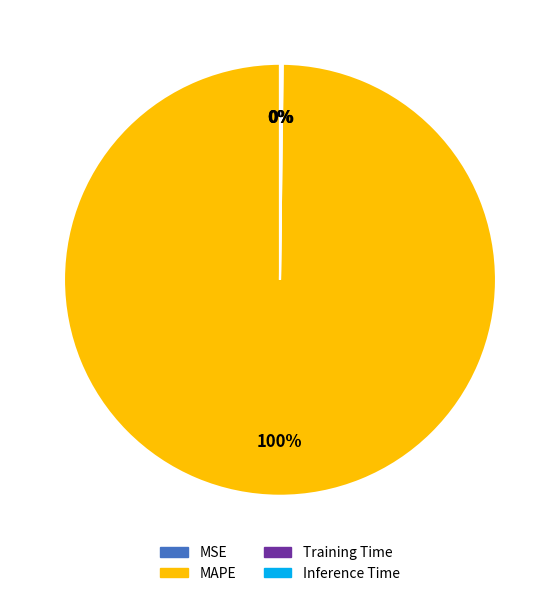

The MAPE slice represents 100% of the pie. True or false?

True